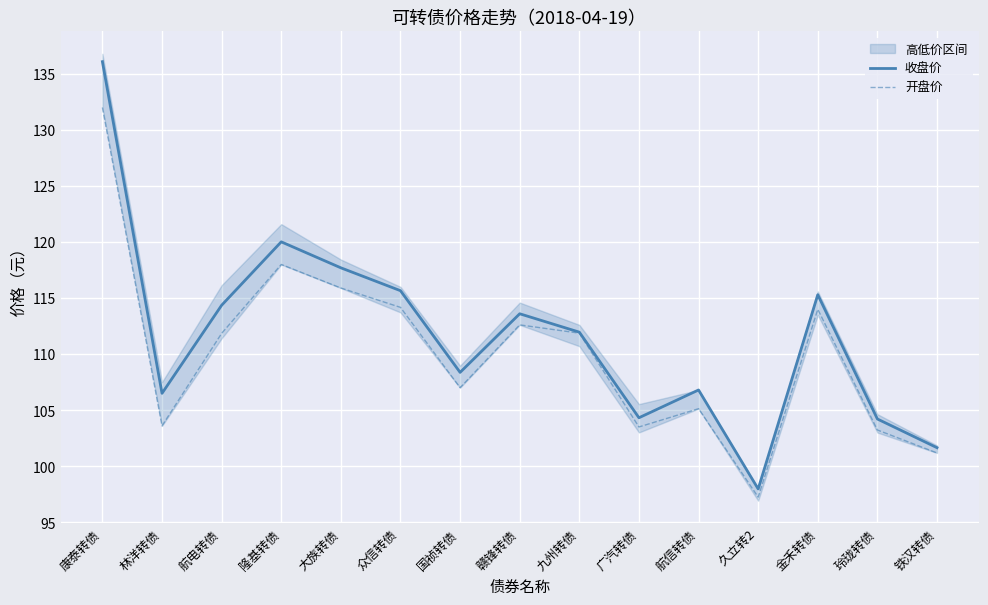

Reading left to right, list all the values displayed in this chart.

收盘价: 136.1	106.5	114.4	120.0	117.7	115.7	108.4	113.6	112.0	104.3	106.8	98.0	115.3	104.2	101.7
开盘价: 132.0	103.6	111.8	118.0	115.9	114.2	107.0	112.6	111.9	103.5	105.1	97.2	114.0	103.2	101.2